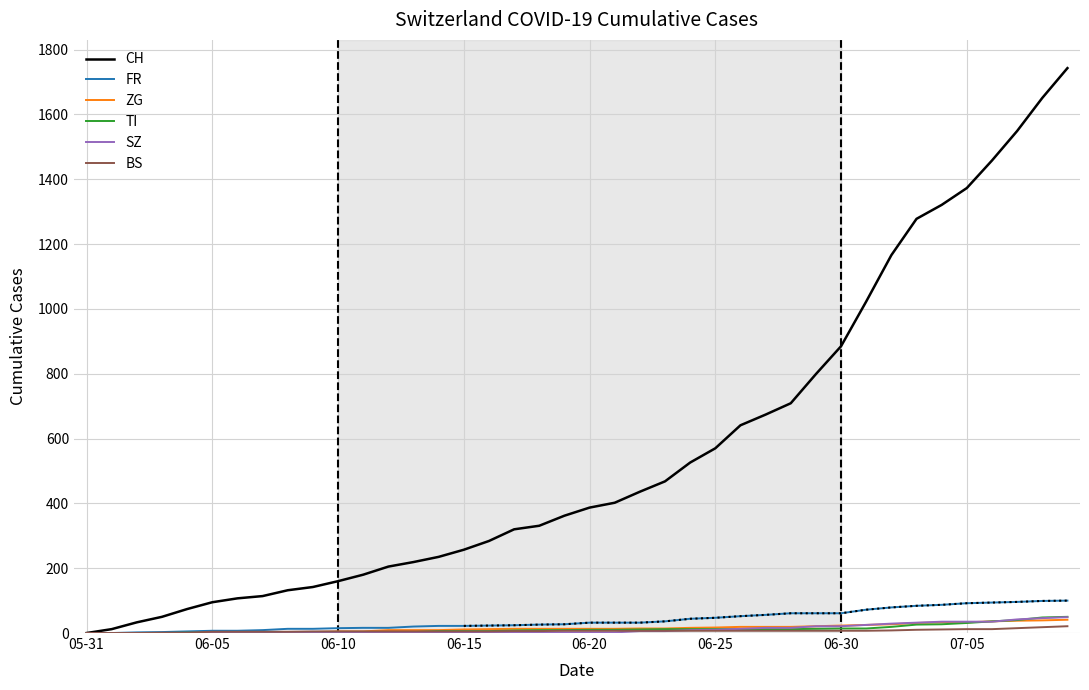

Does the chart display data point markers on the line(s)?

No